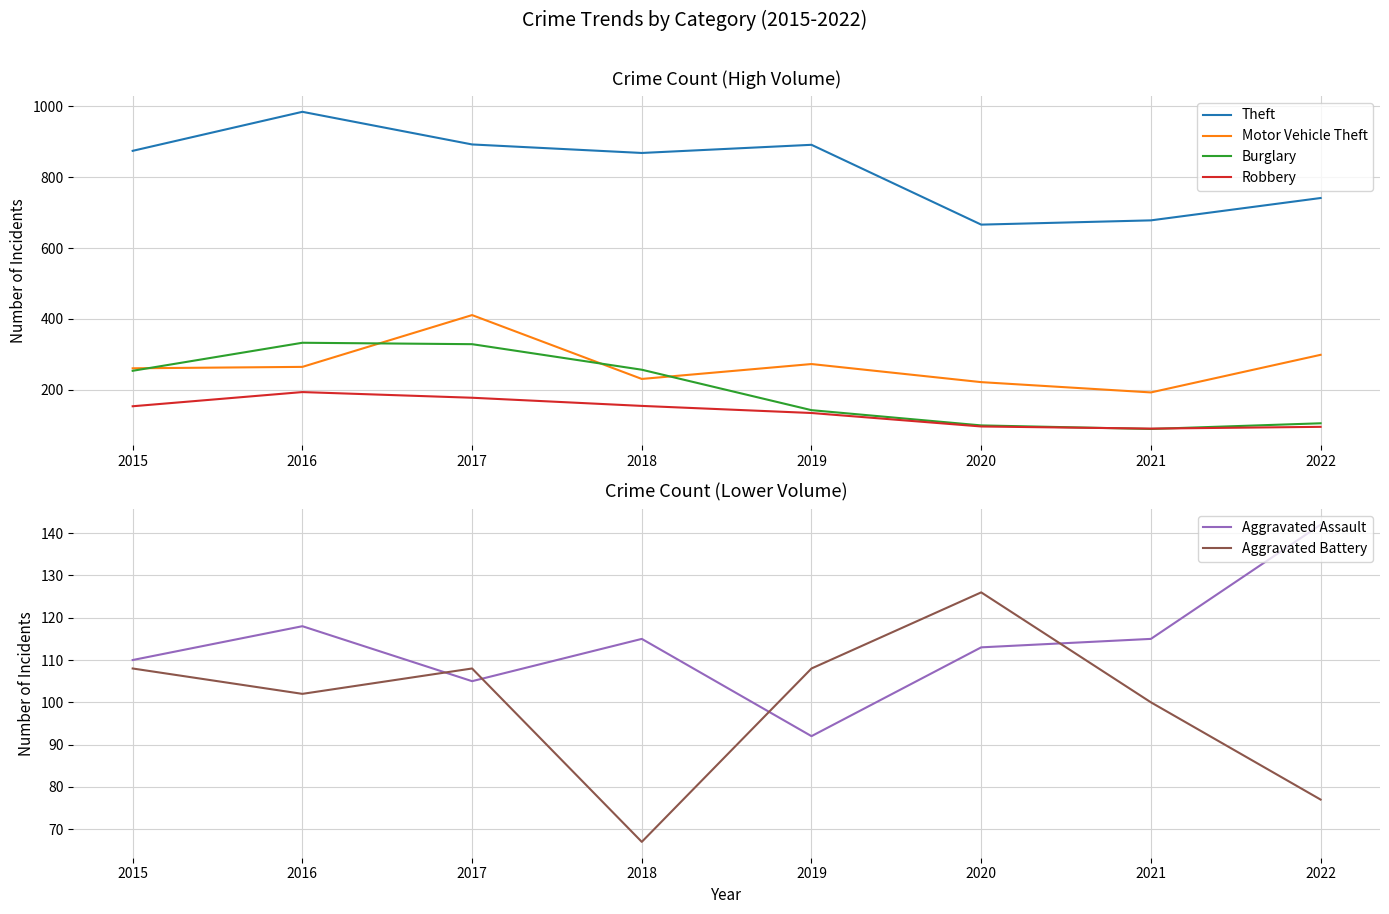

The Burglary series shows 106 at 2022. True or false?

True